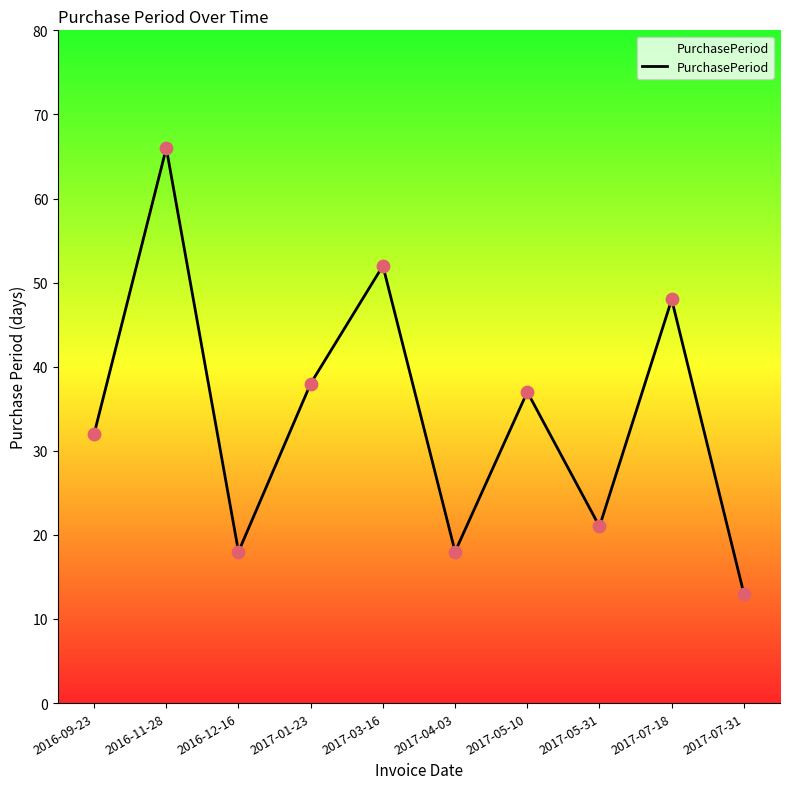

Which has a higher value, 2017-03-16 or 2017-05-31?

2017-03-16